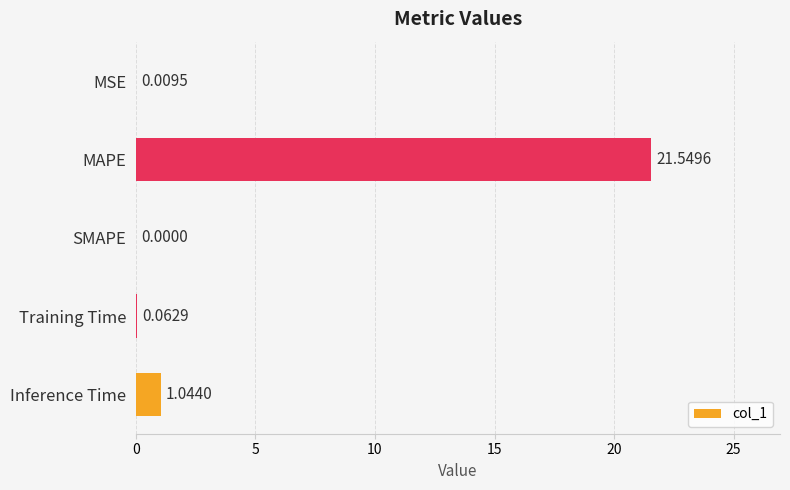

How many series are shown in this chart?

1